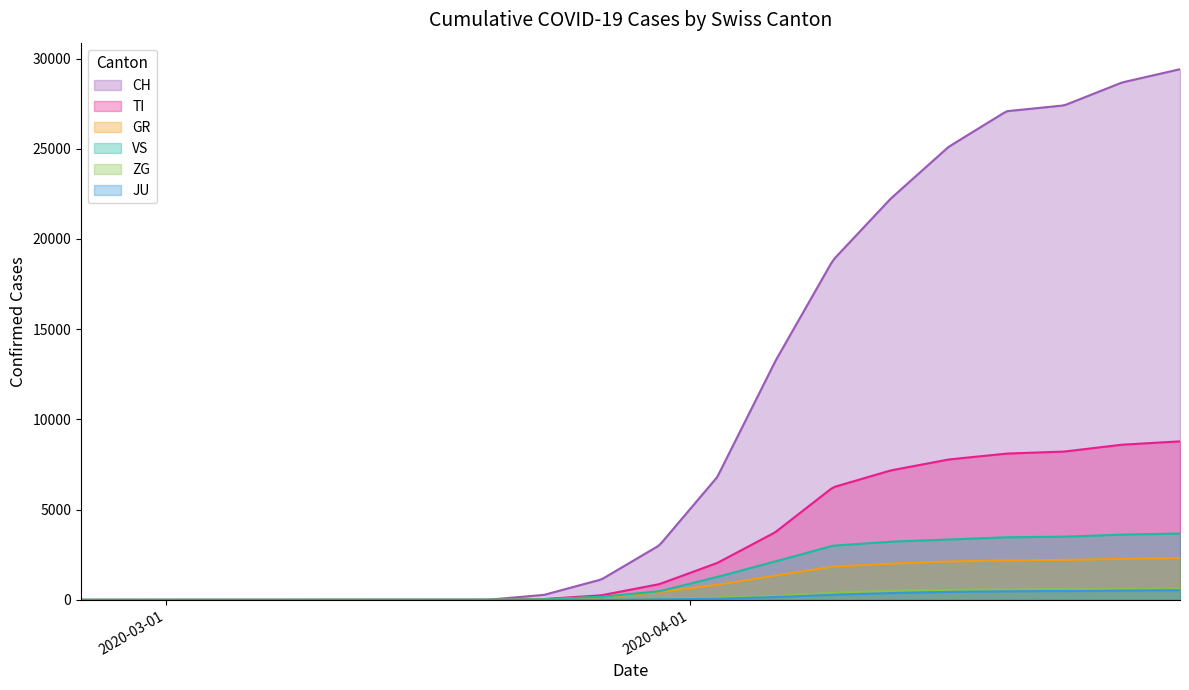

How many values in the CH series are below 3028?

10